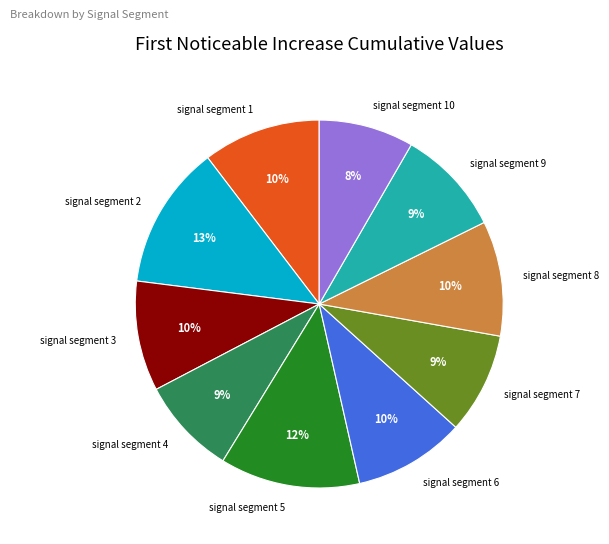

Does signal segment 3 account for over 50% of the chart?

No